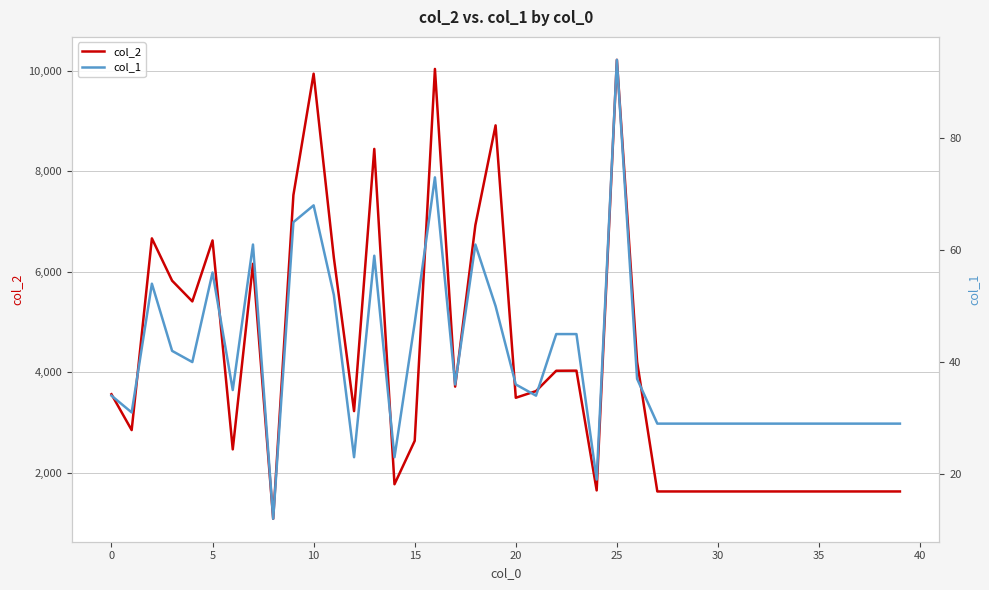

In col_1, how many points are lower than both neighbors (excluding endpoints)?

9